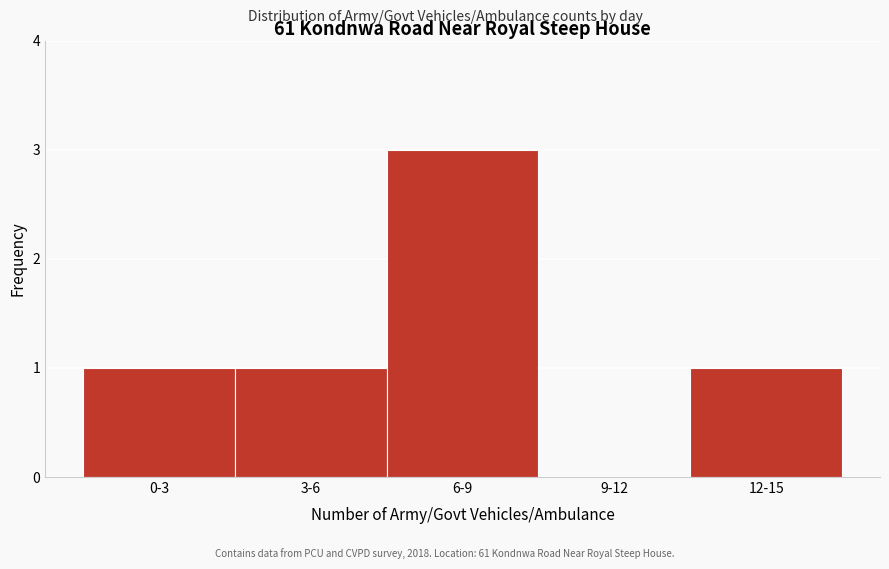

Reading left to right, transcribe all the data shown in this chart.

0-3=1	3-6=1	6-9=3	9-12=0	12-15=1